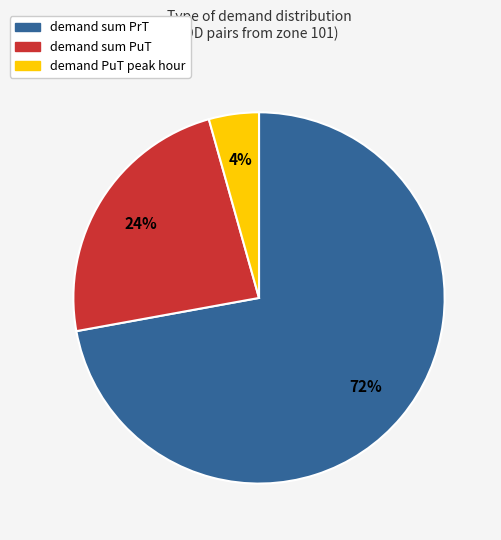

To the nearest percent, what is the difference between the largest and smallest slice percentages?

68%